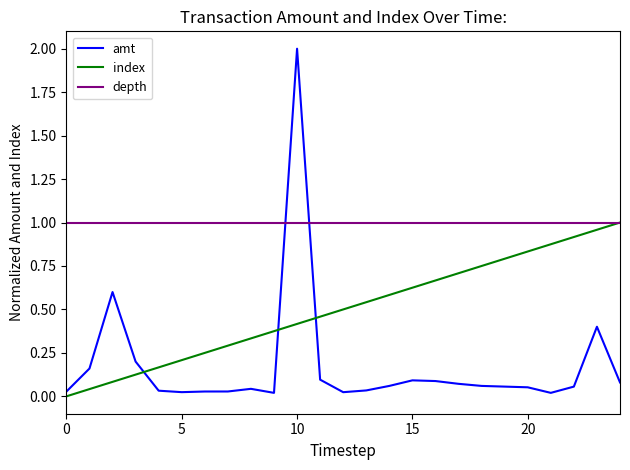

The index series shows 1.1 at 20. True or false?

False